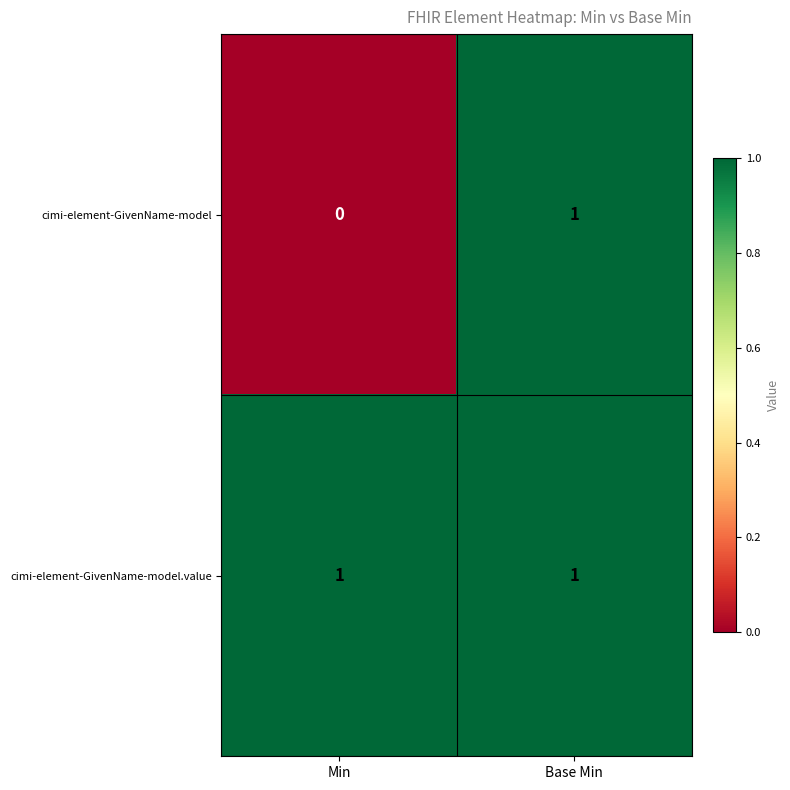

At which category is the sum across all series the highest?

Base Min